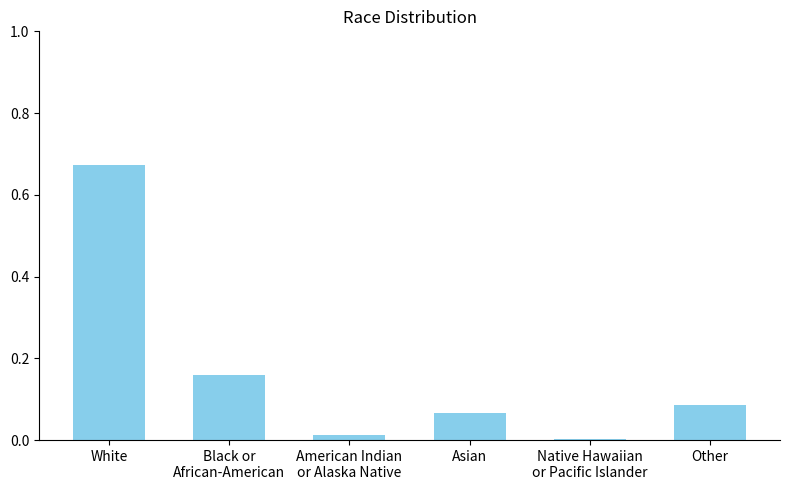

The value at Other is 0.0. True or false?

False